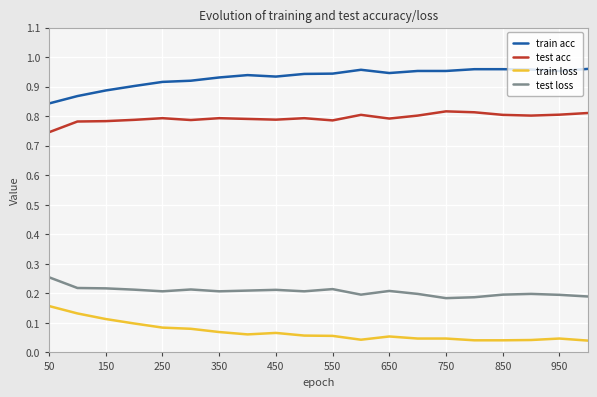

True or false: train loss and test loss intersect in this chart.

False